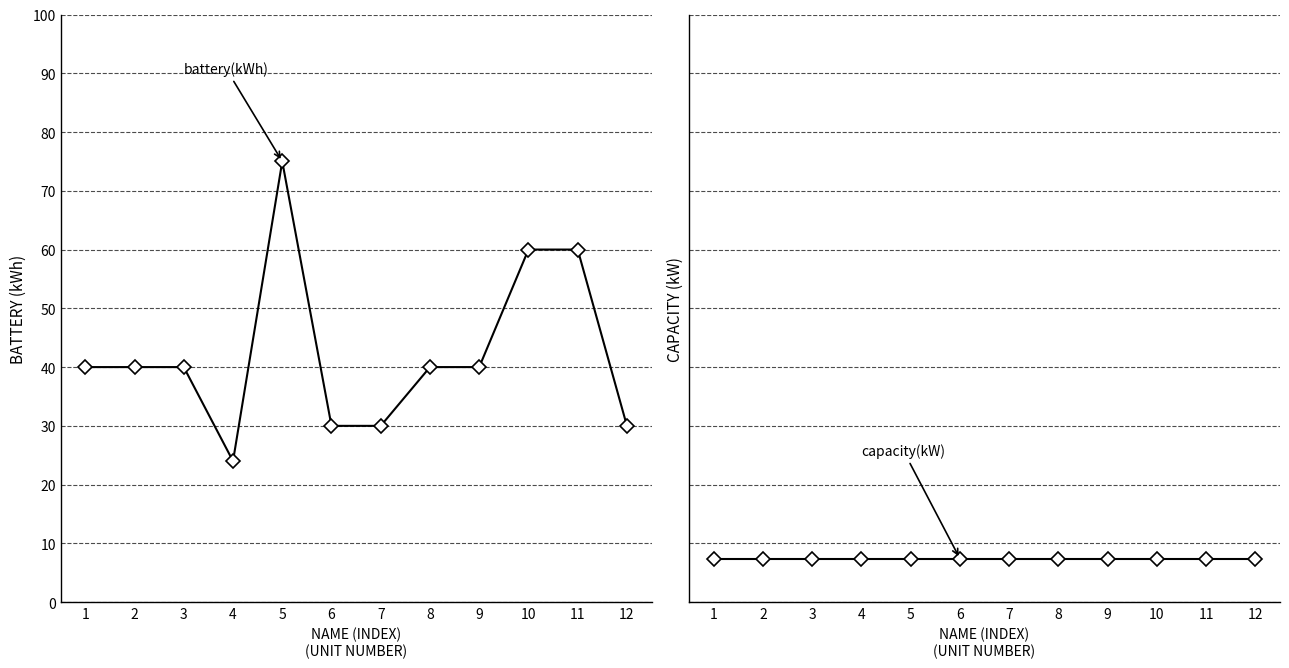

What is the value of the capacity(kW) point at the 6th from the left?

7.4